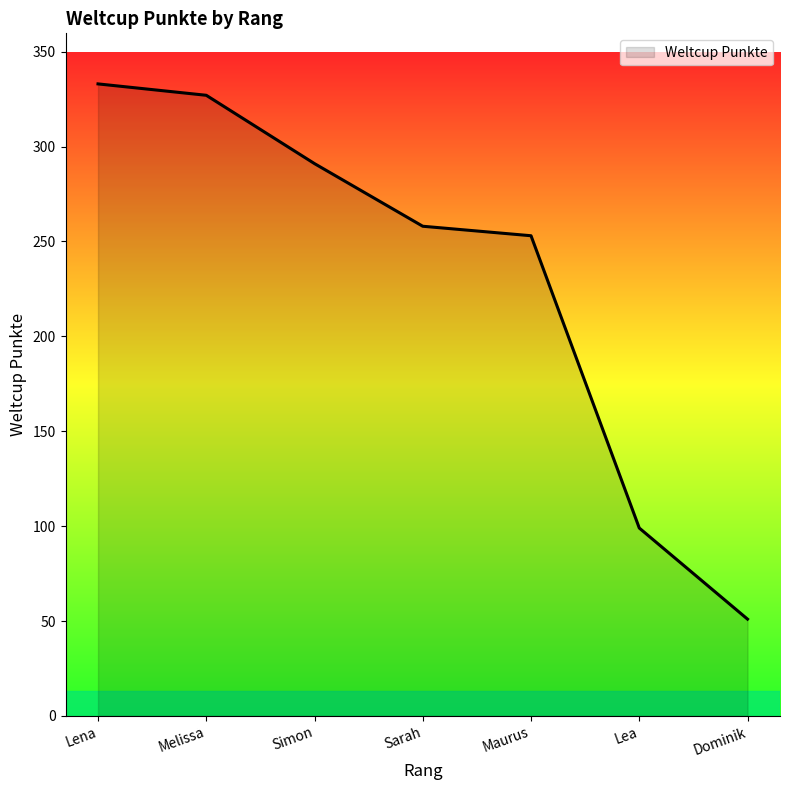

Reading left to right, extract all data points from this chart.

333	327	291	258	253	99	51